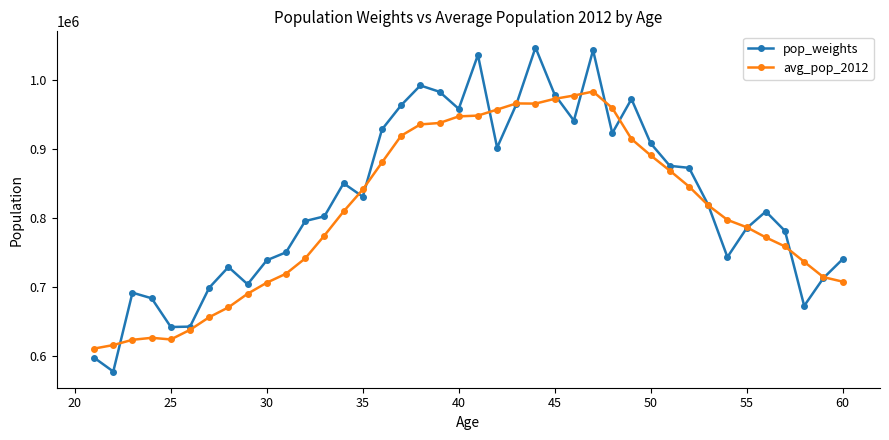

Which series has the widest spread of values?

pop_weights